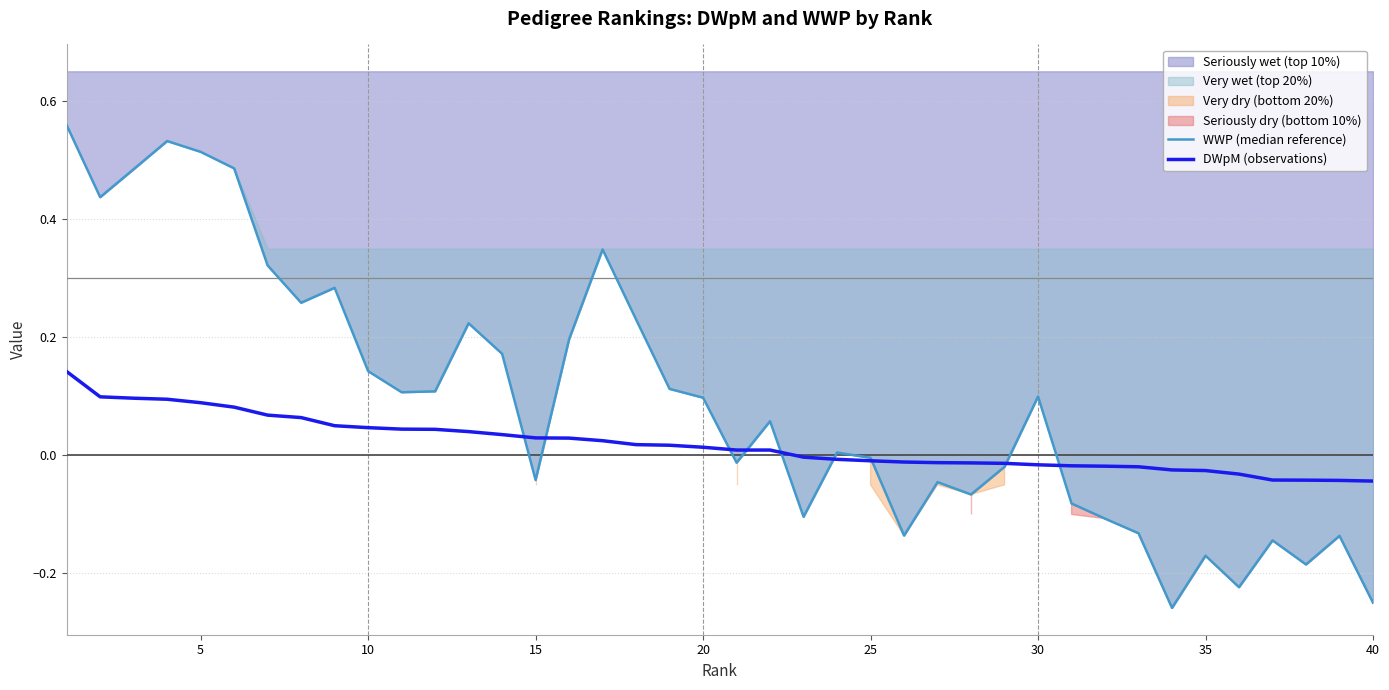

What is the total value across all series at 38?

-0.2